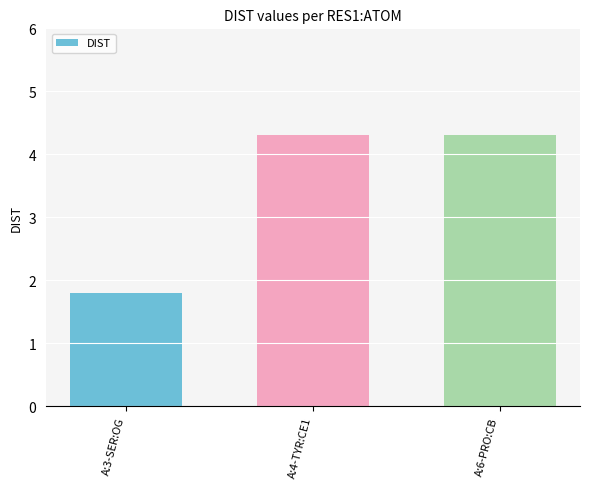

What is the sum of the values at A:3-SER:OG and A:6-PRO:CB?

6.1